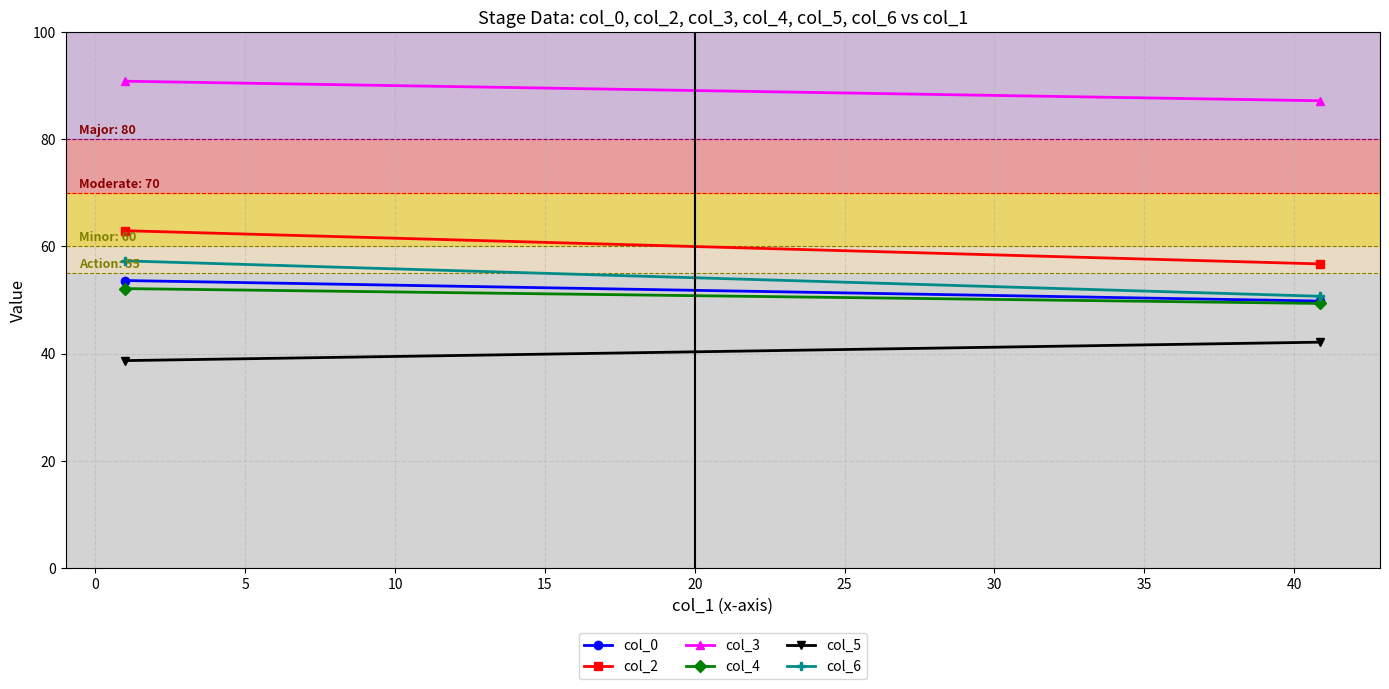

What is the value of the col_0 point at the 2nd from the left?

49.8